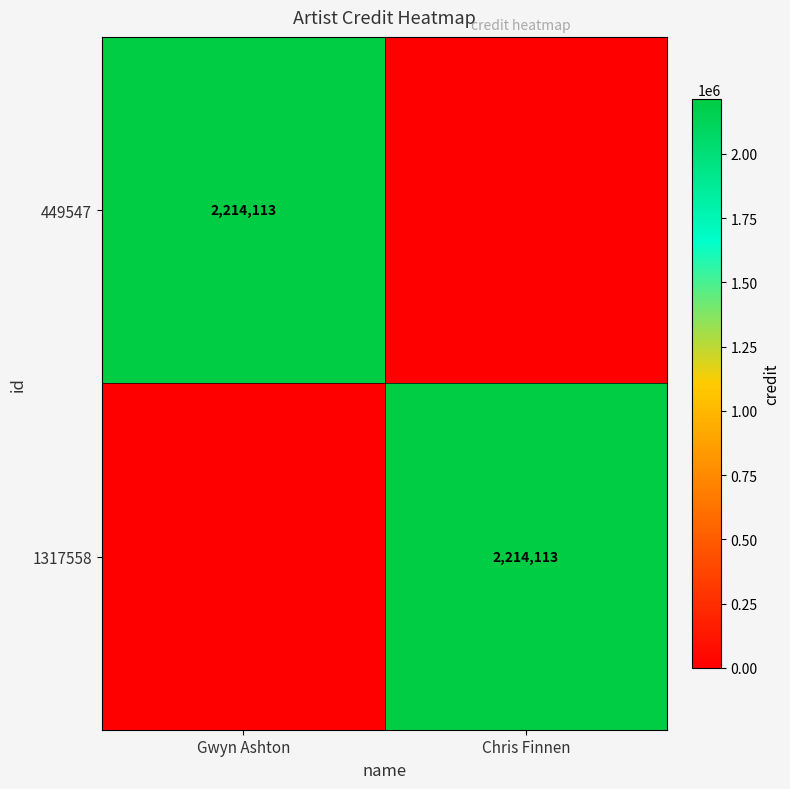

Is it true that 449547 equals 2214113 at Gwyn Ashton?

True